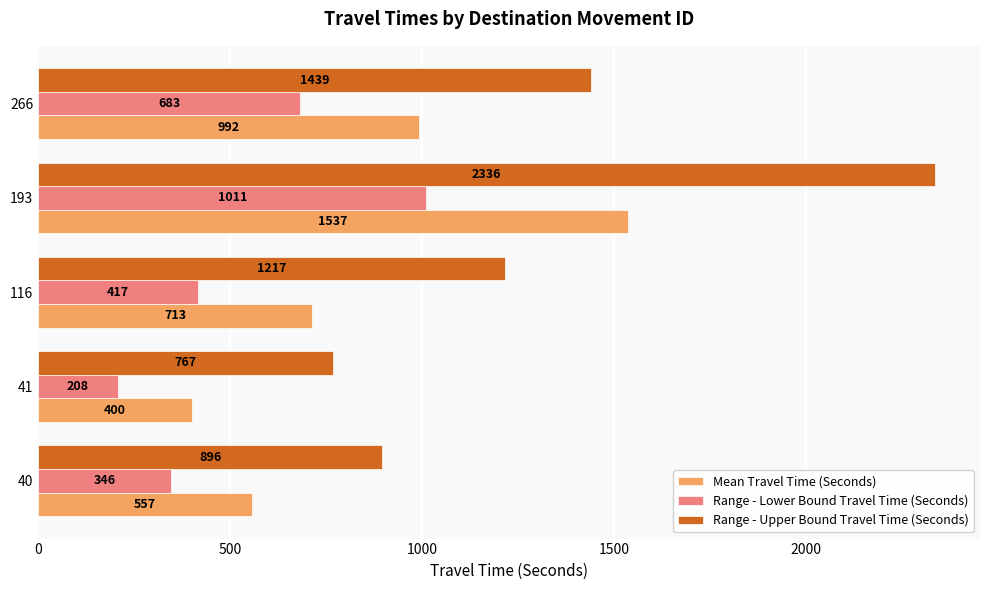

Which label corresponds to the smallest value in the chart?

41